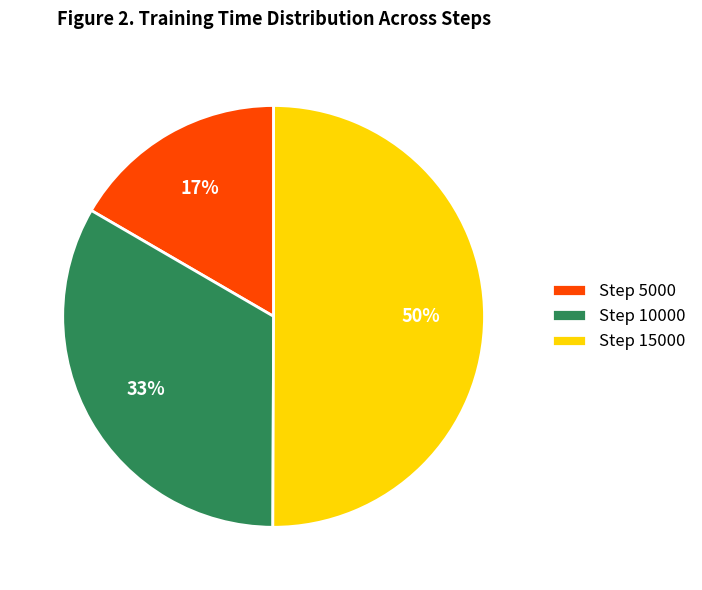

How many slices are in this pie chart?

3